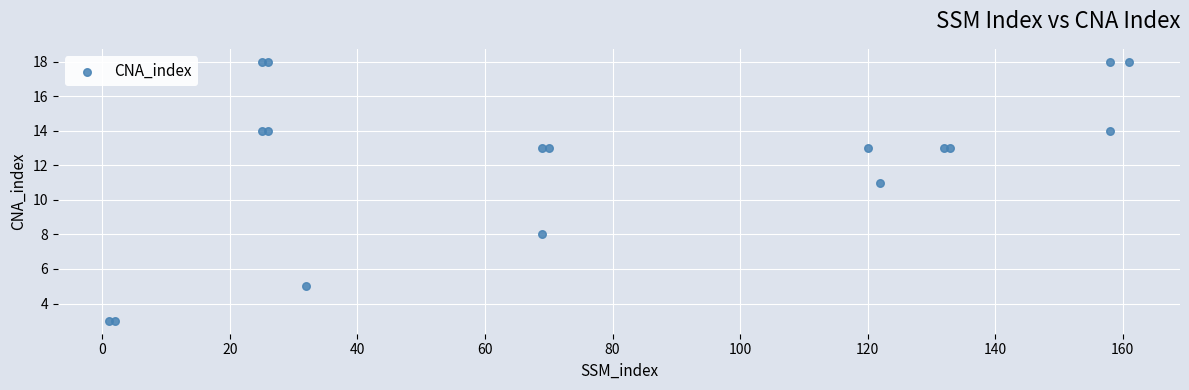

What Y value in the scatter plot is closest to 10?

11